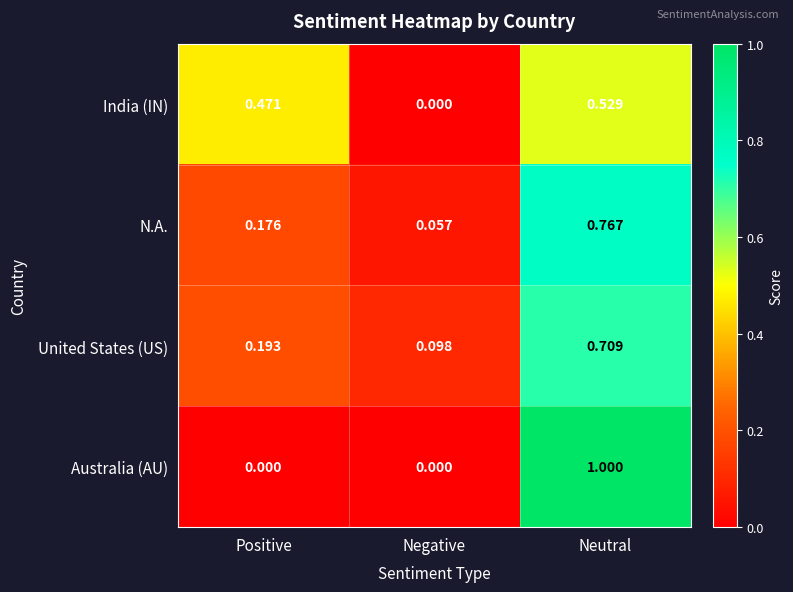

At which category is the sum across all series the highest?

Neutral